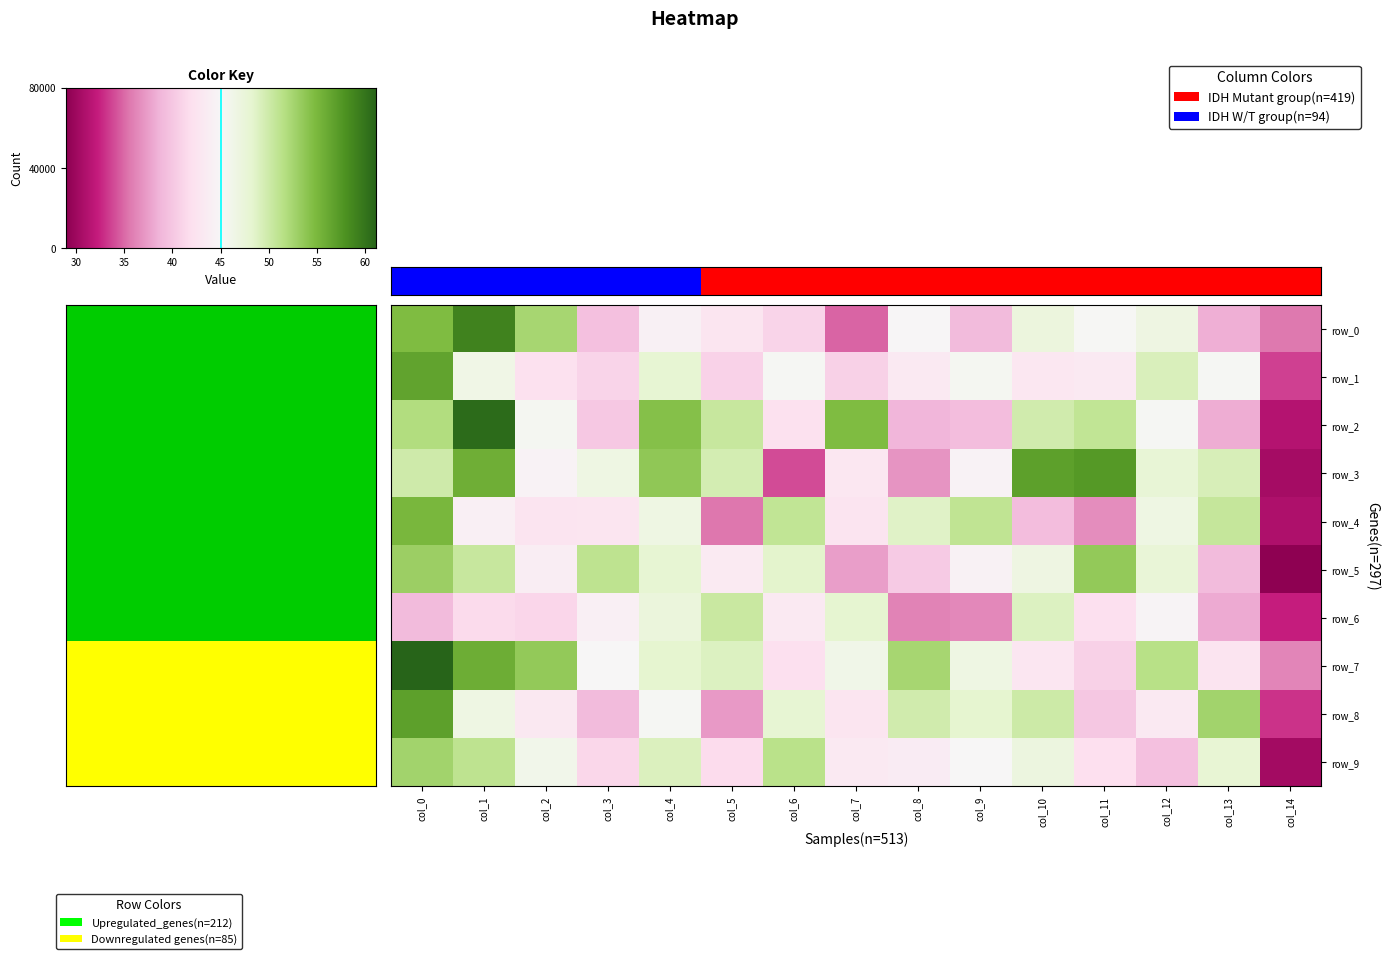

What is the average value of the row_4 series?

44.2